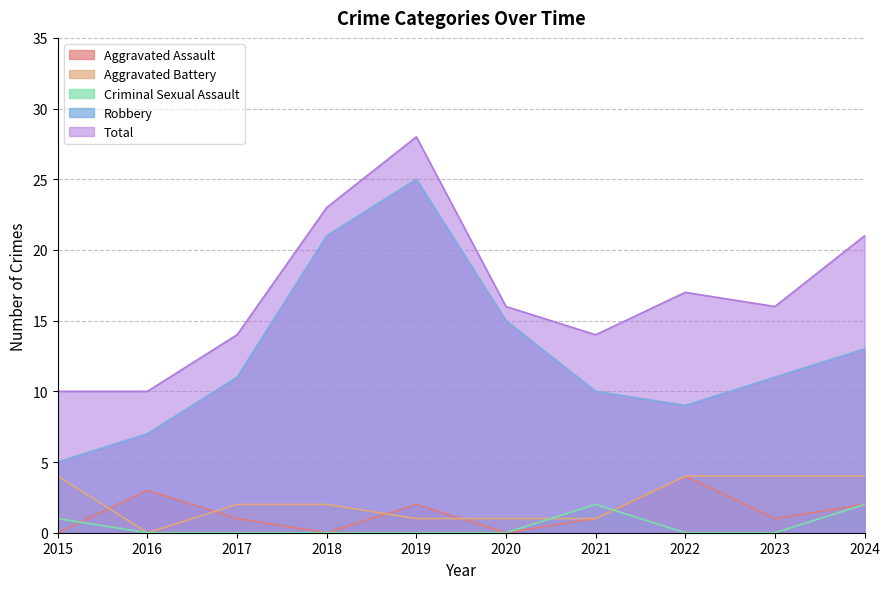

How many values in the Aggravated Assault series are below 1?

3